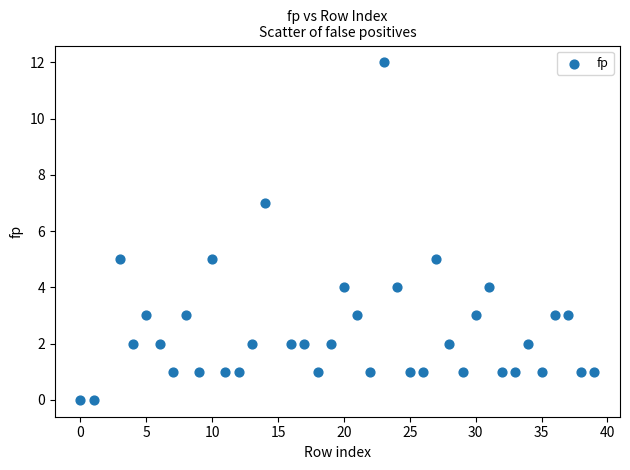

What is the range of Y values (max minus min)?

12